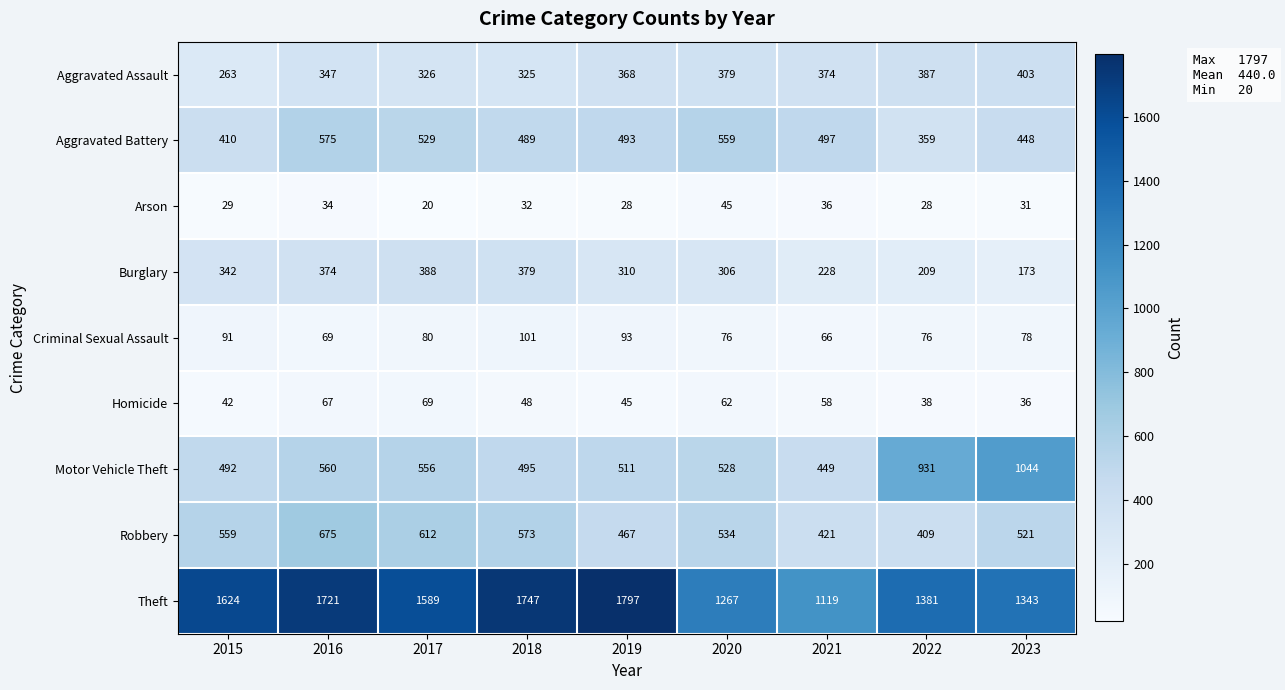

The Robbery series shows 145 at 2022. True or false?

False